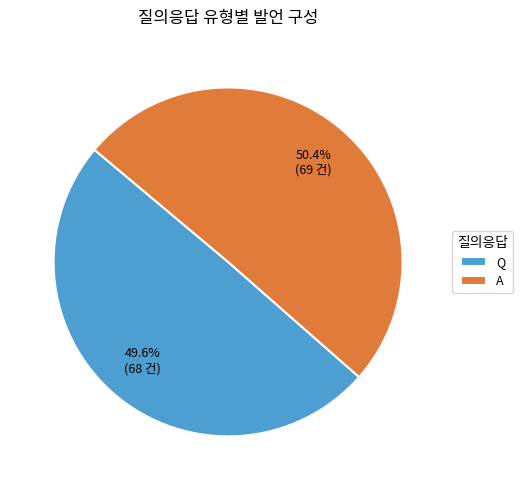

The Q slice represents 56% of the pie. True or false?

False